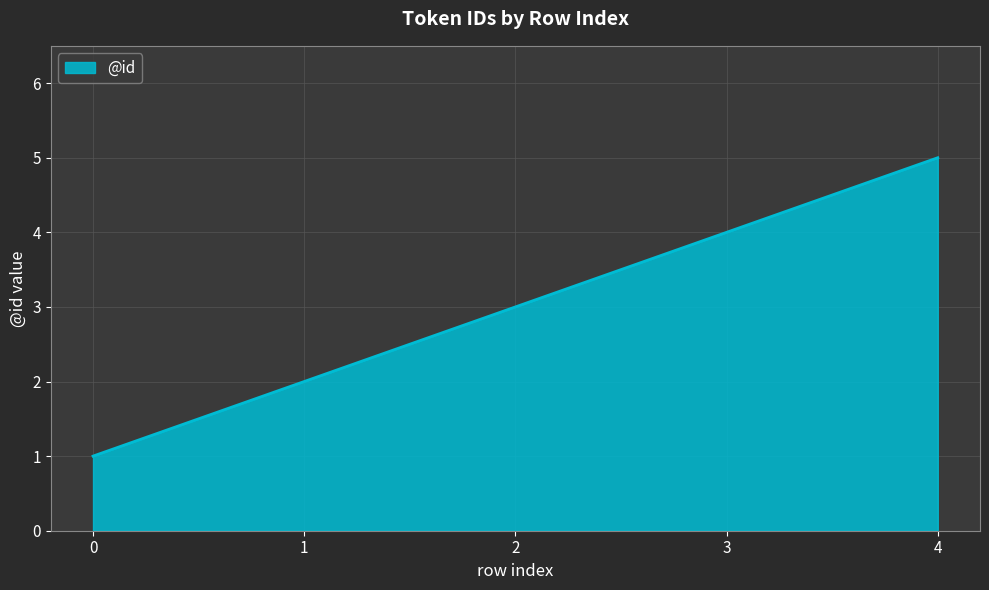

What is the average value?

3